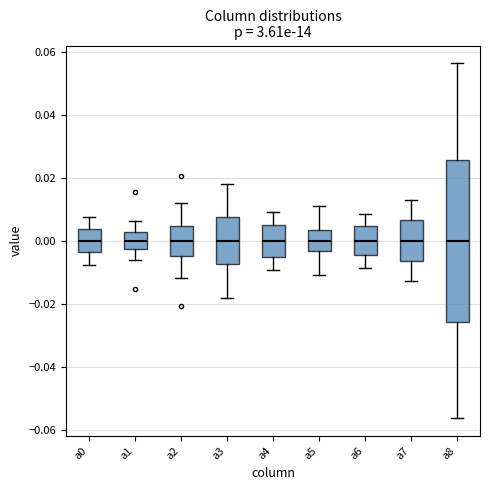

Which box is the tallest, from its lower edge to its upper edge?

a8